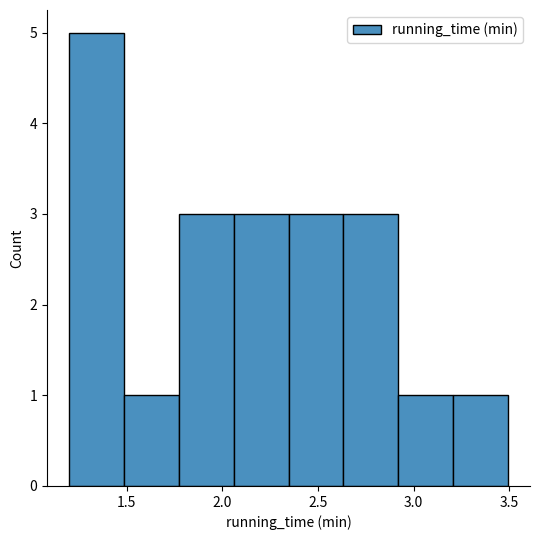

Reading left to right, list every bar in this chart as the range it spans on the x-axis followed by its height. Neither the bar edges nor the heights are printed on the chart, so give them approximately, as read against the axes.

1.20 to 1.50: 5
1.50 to 1.75: 1
1.75 to 2.05: 3
2.05 to 2.35: 3
2.35 to 2.65: 3
2.65 to 2.90: 3
2.90 to 3.20: 1
3.20 to 3.50: 1